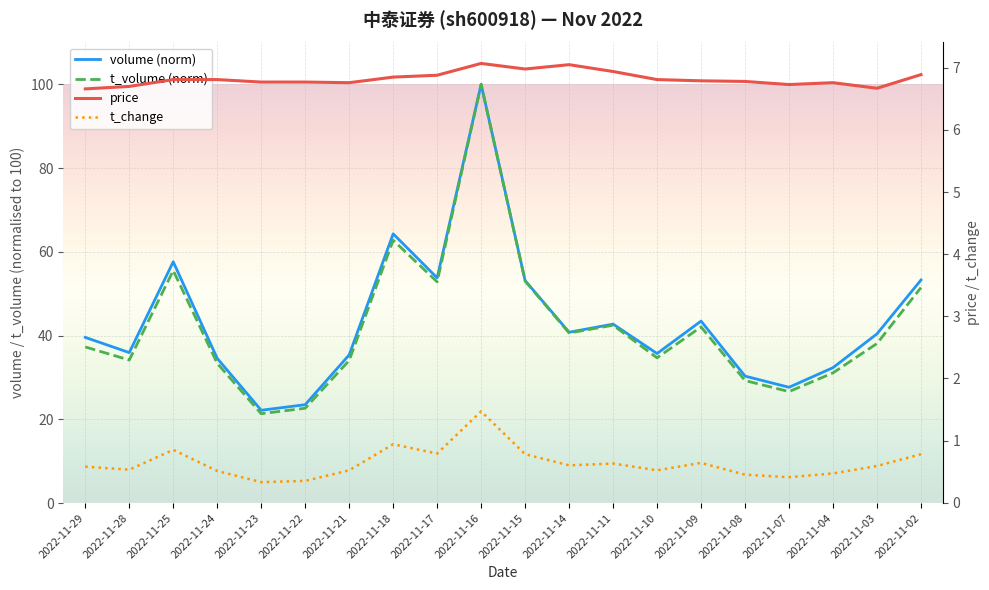

At 2022-11-07, list the series in order from smallest to largest.

t_change, price, t_volume (norm), volume (norm)